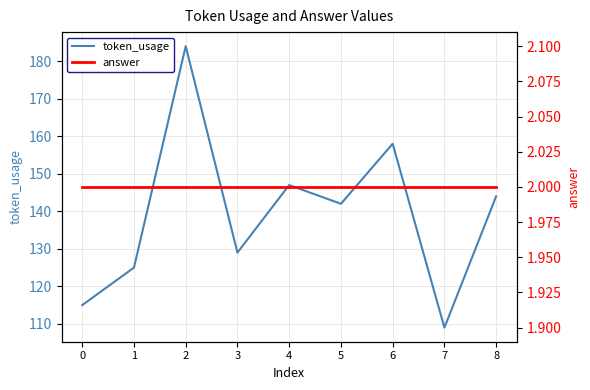

Between 5 and 0, which is larger?

5